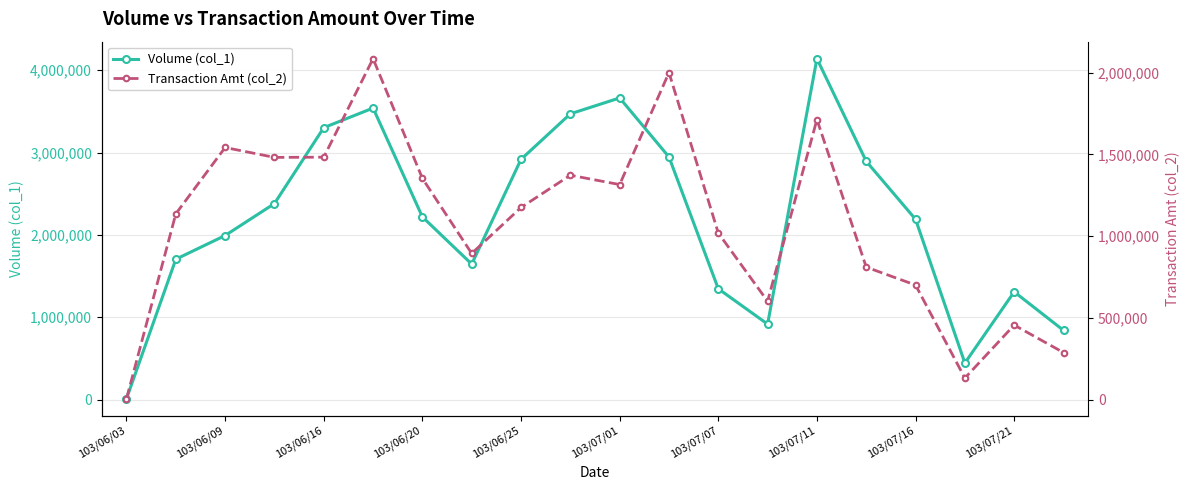

How many values in the Transaction Amt (col_2) series are below 1174930?

10